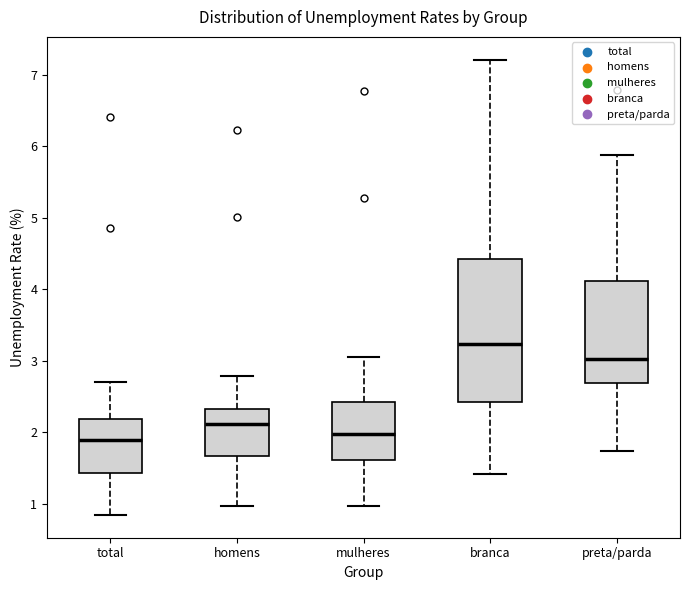

Comparing the boxes themselves (not the whiskers), which one is the tallest?

branca